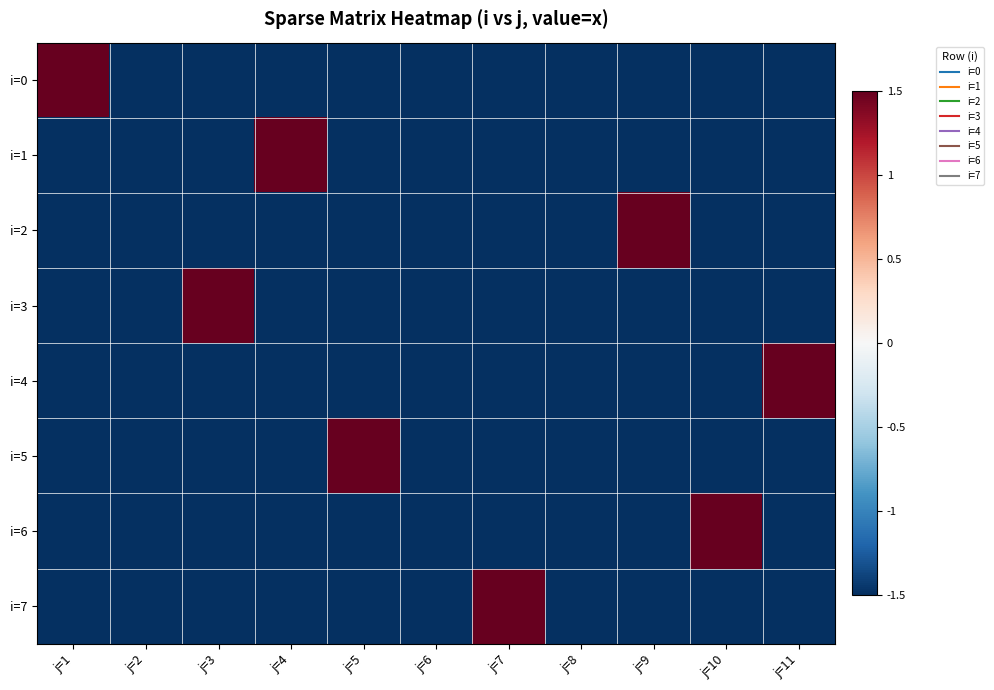

What is the smallest value displayed?

-1.5